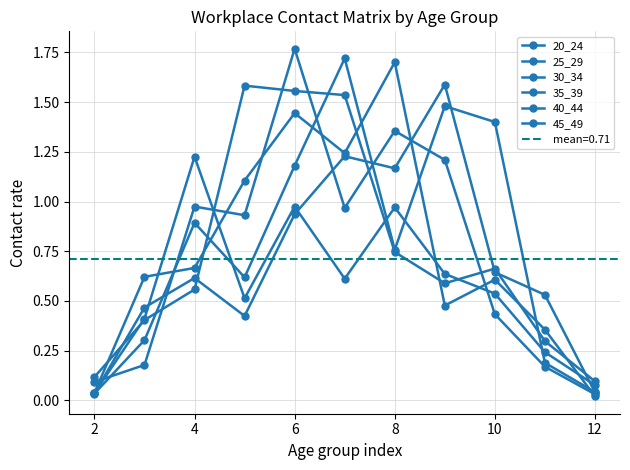

Where is the first local minimum for 40_44?

6